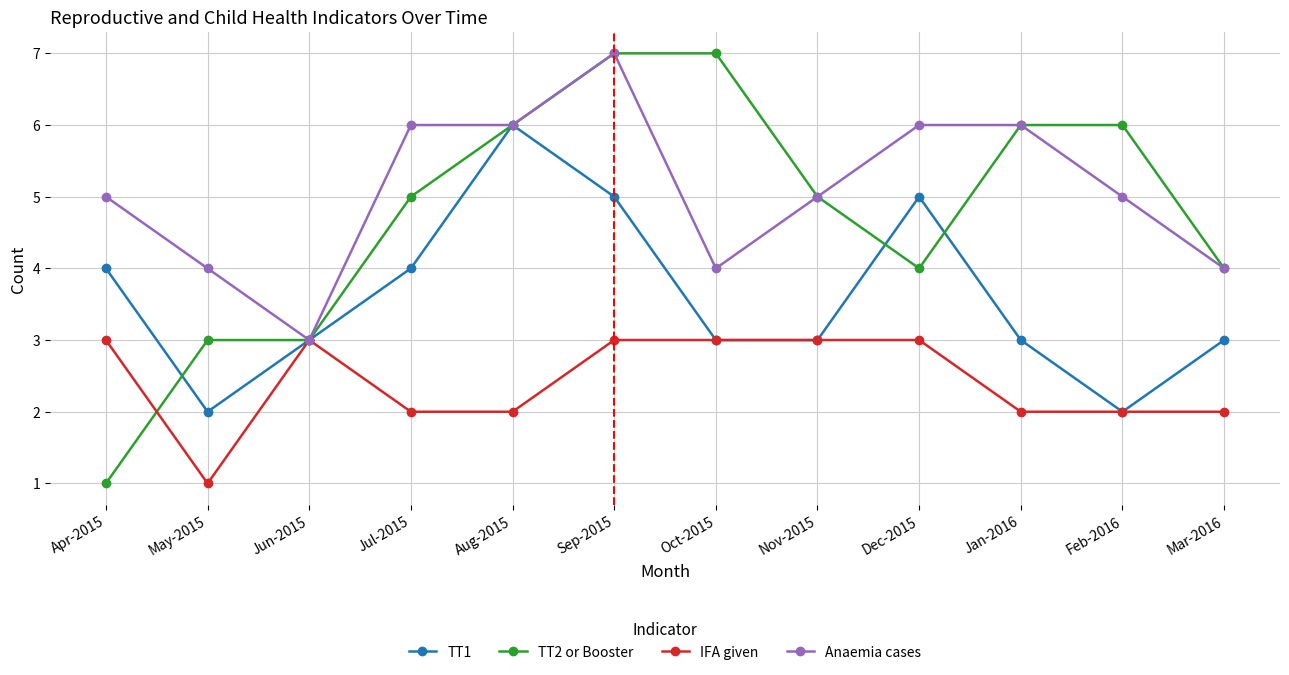

True or false: TT2 or Booster and IFA given intersect in this chart.

True